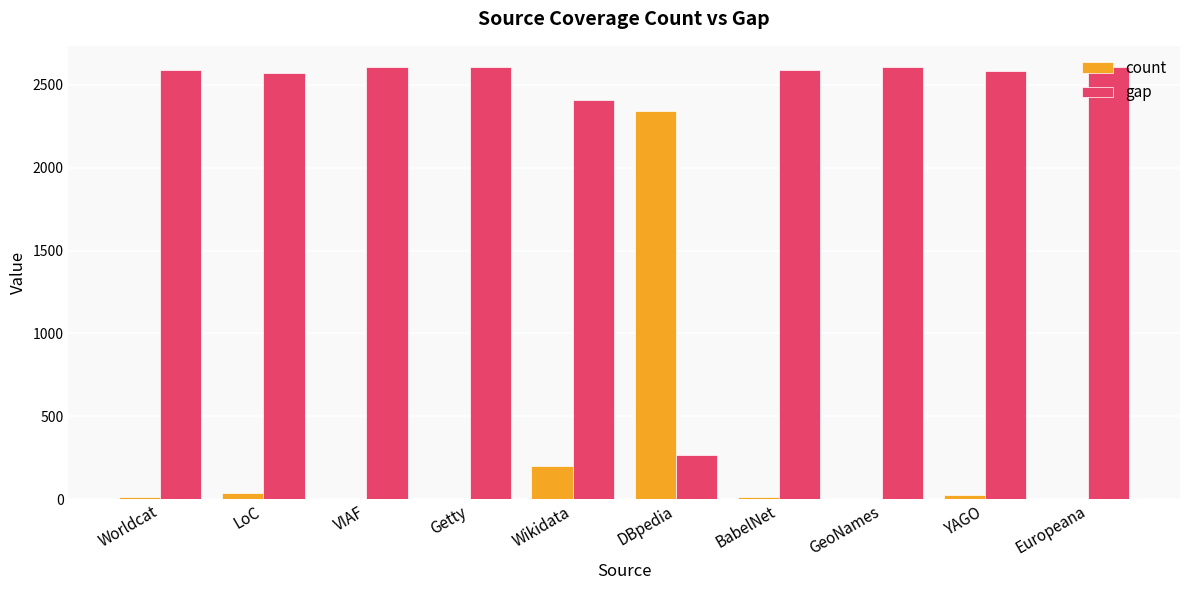

What is the highest value of the gap series?

2606